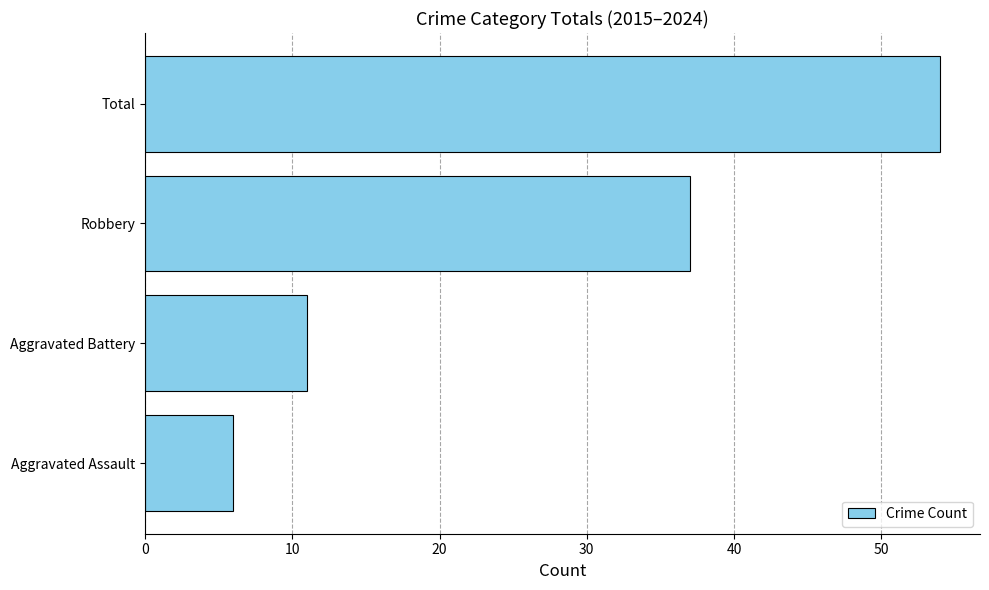

Reading top to bottom, transcribe all the data shown in this chart.

54	37	11	6